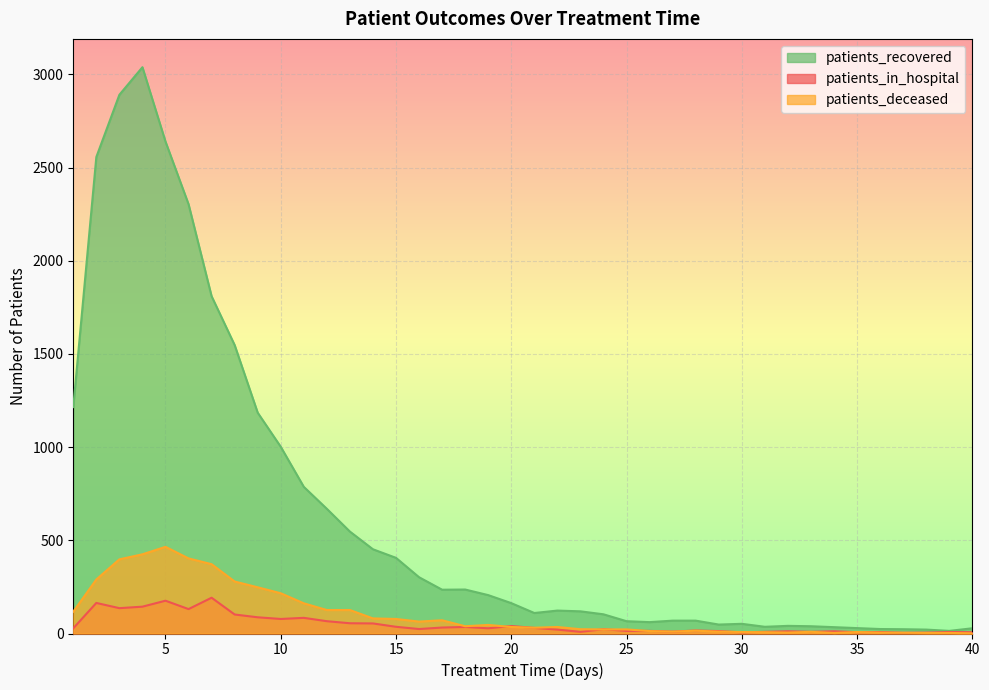

What is the difference between the maximum and minimum values in the patients_in_hospital series?

188